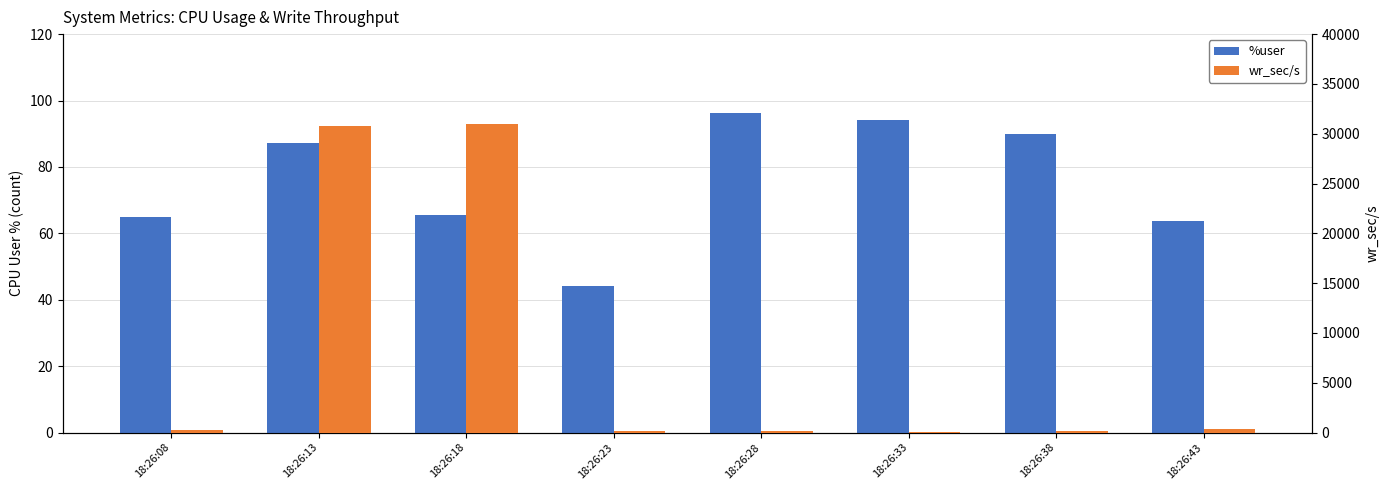

At how many categories does at least one series exceed 586?

2